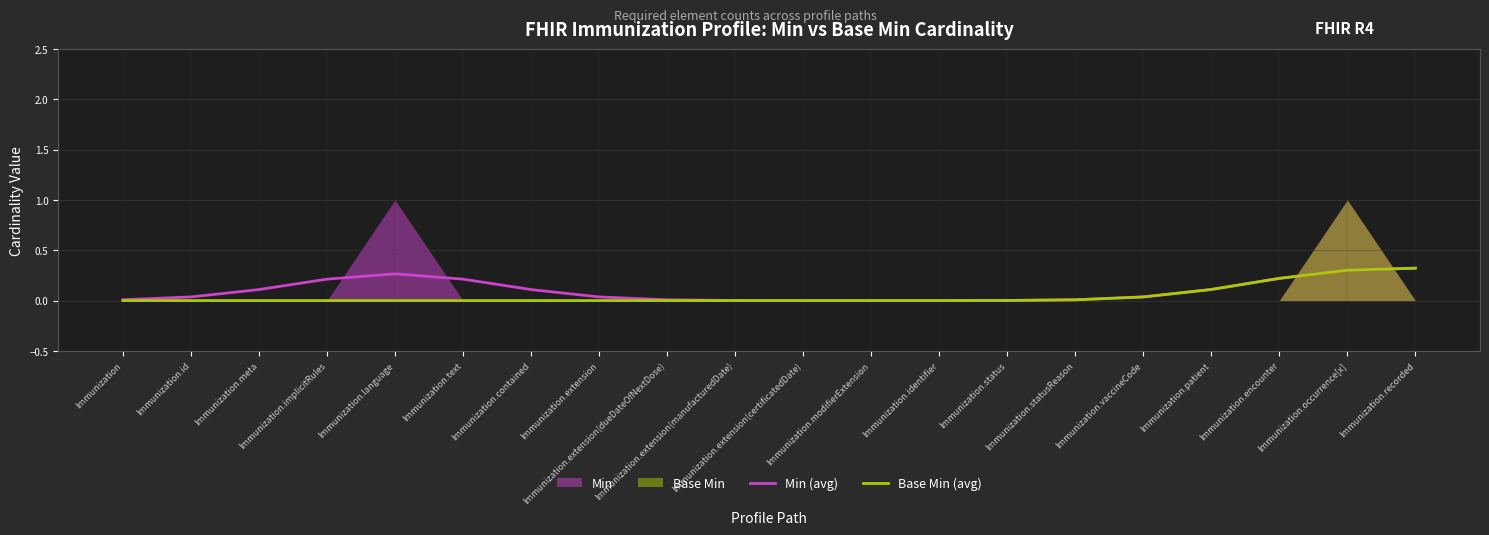

Is it true that Base Min (avg) equals 0.0 at Immunization.implicitRules?

True